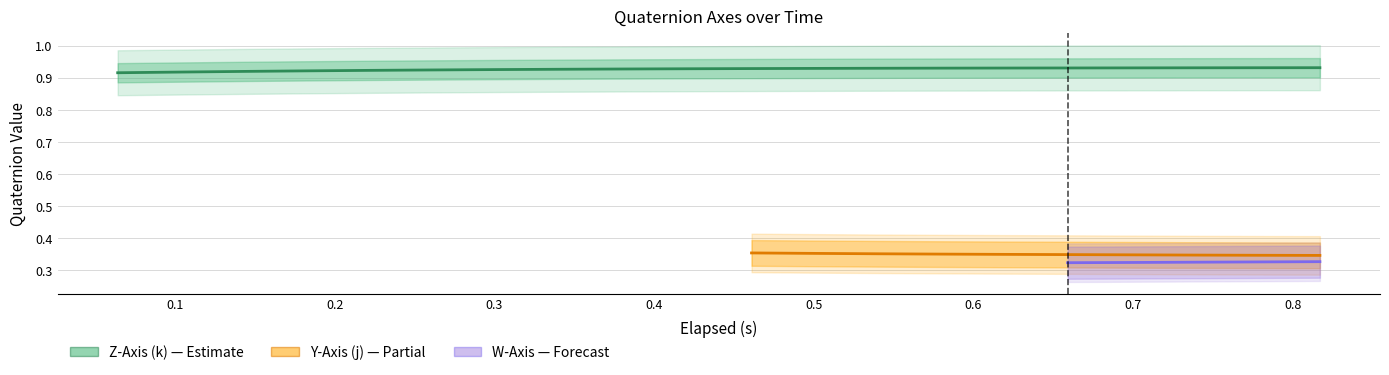

What is the label of the 16th point from the left?

15